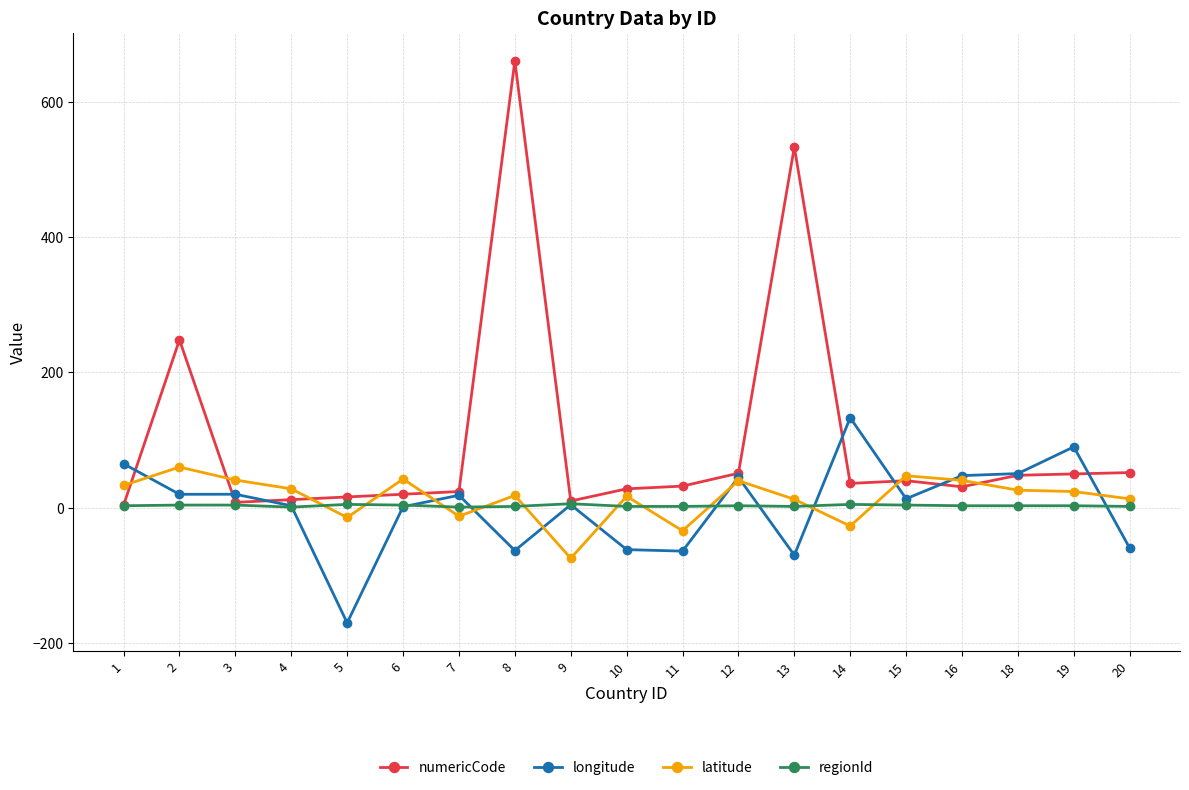

Between 7 and 14, which series saw the biggest shift?

longitude